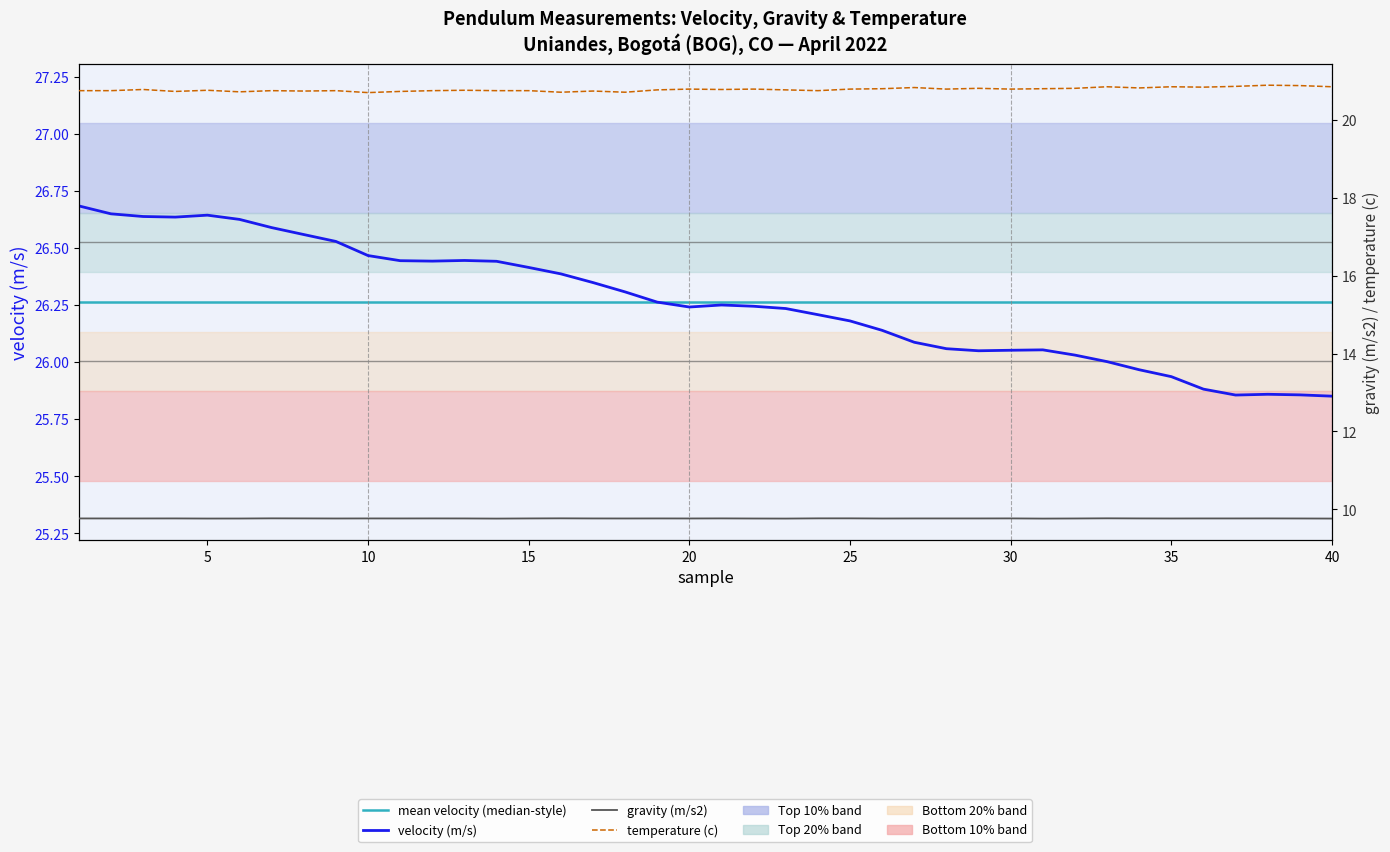

How many gravity (m/s2) values are between 9 and 10?

40